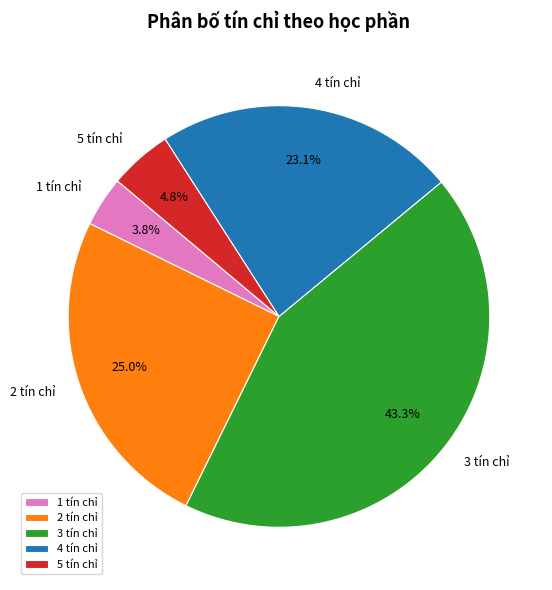

Approximately how many times larger is the value at 2 tín chỉ compared to 5 tín chỉ?

5.2